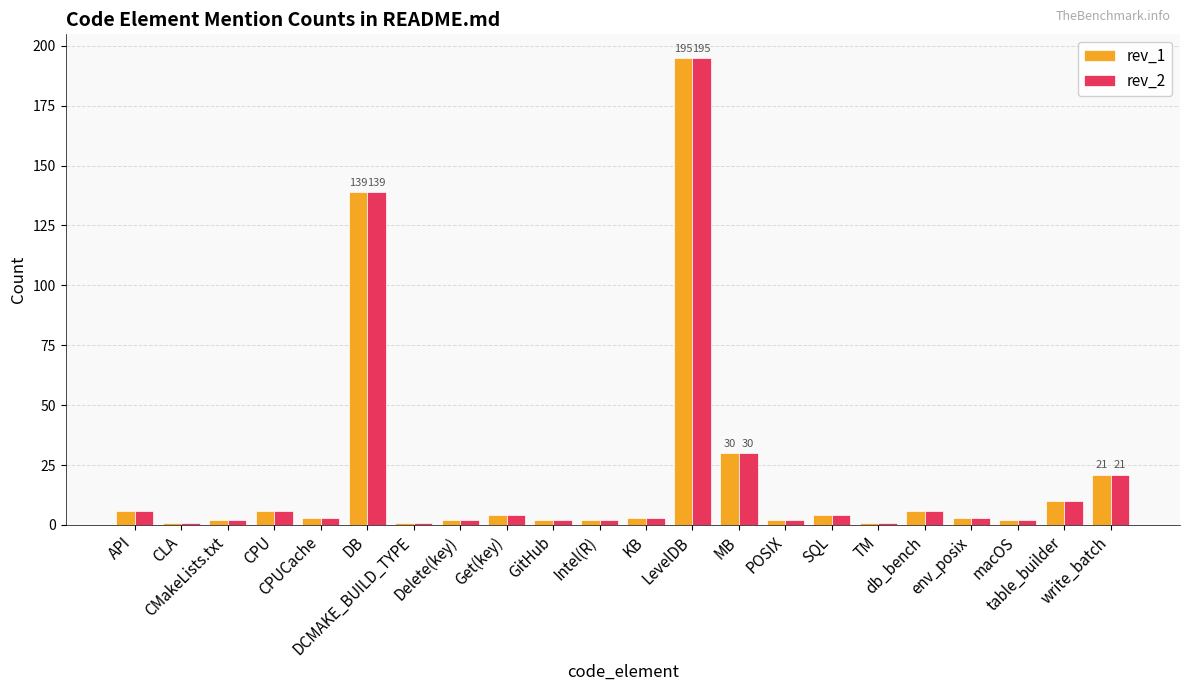

What is the greatest value displayed?

195